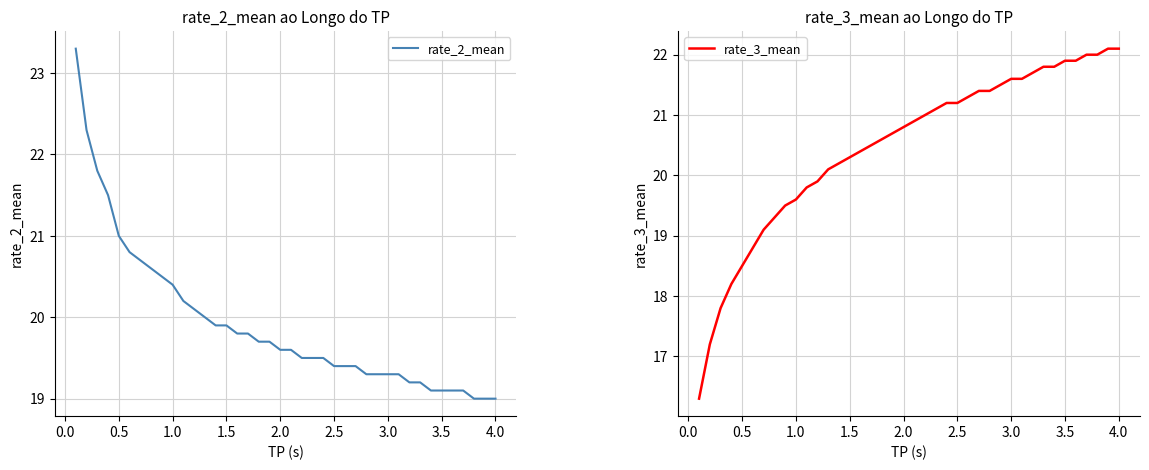

What is the maximum value for rate_2_mean?

23.3